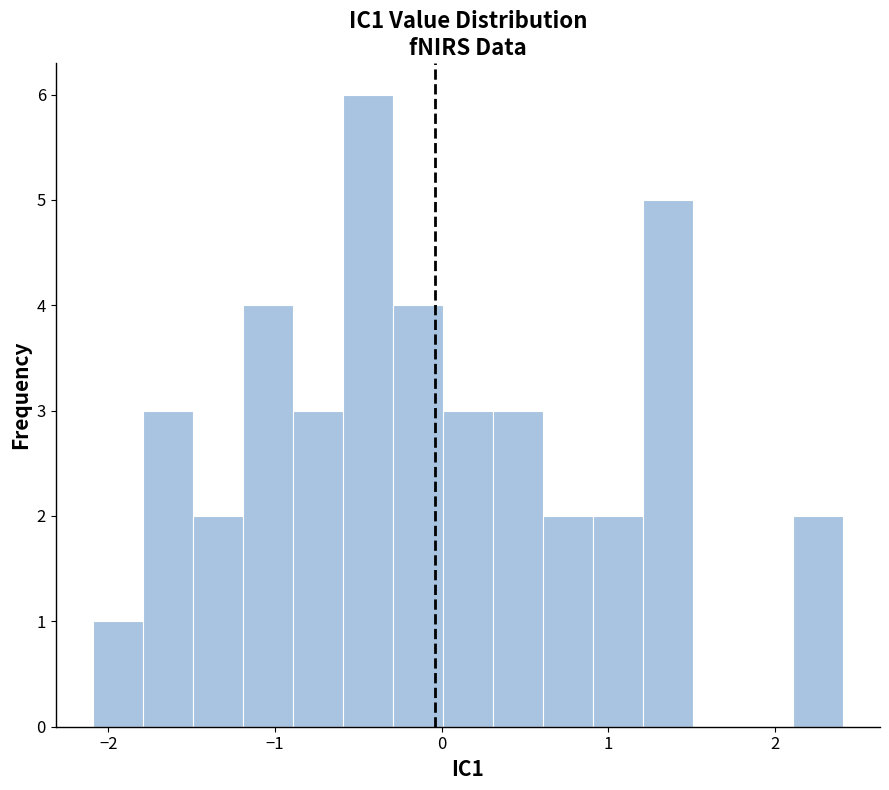

Around what value on the x-axis is the tallest bar? Give the approximate position of its centre, as read against the axis.

-0.4